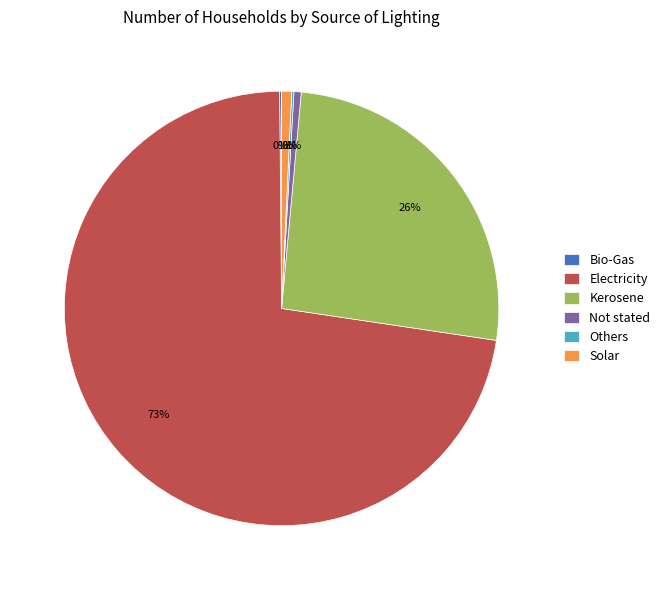

To the nearest percent, what is the difference between the largest and smallest slice percentages?

72%